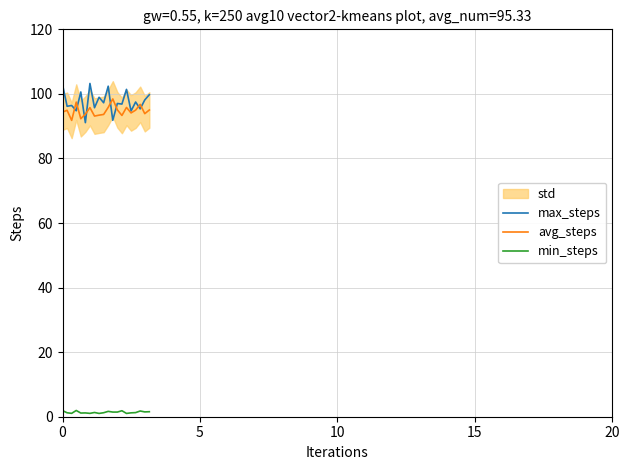

What is the maximum value for avg_steps?

98.4